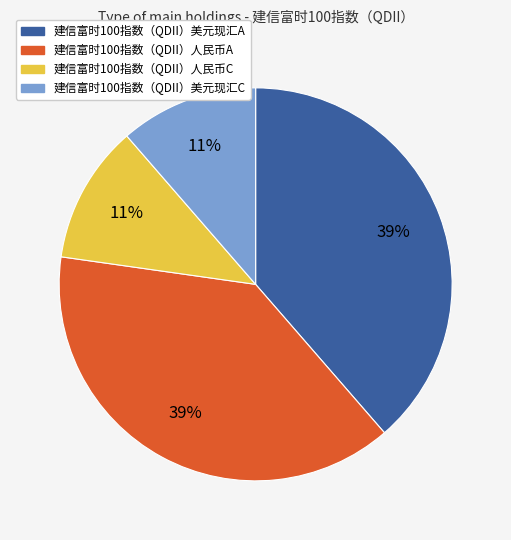

To the nearest percent, what is the combined percentage of 建信富时100指数（QDII）人民币A and 建信富时100指数（QDII）美元现汇C?

50%